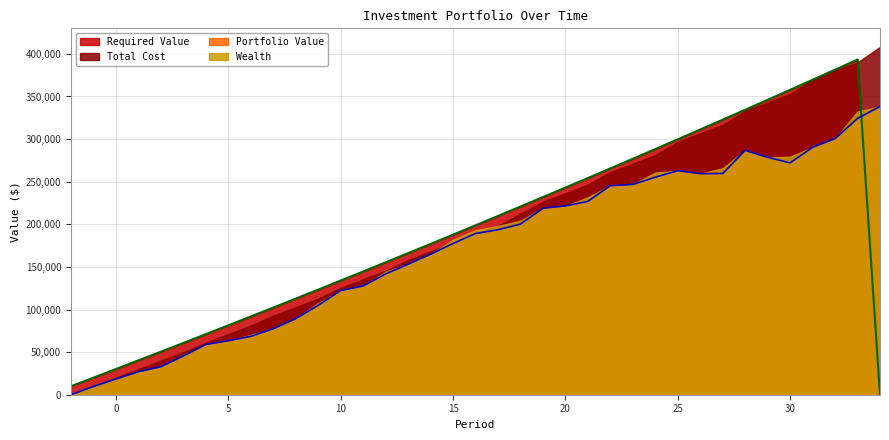

How many lines are shown in the chart?

4